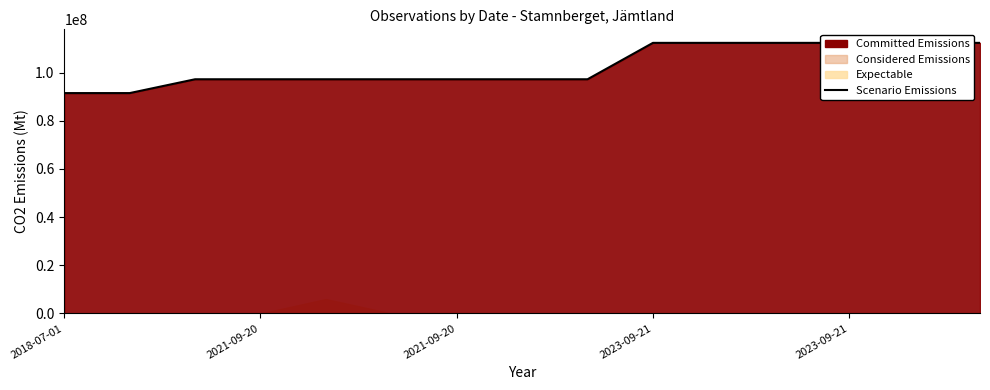

At which category does the data reach its first local peak?

2021-09-20